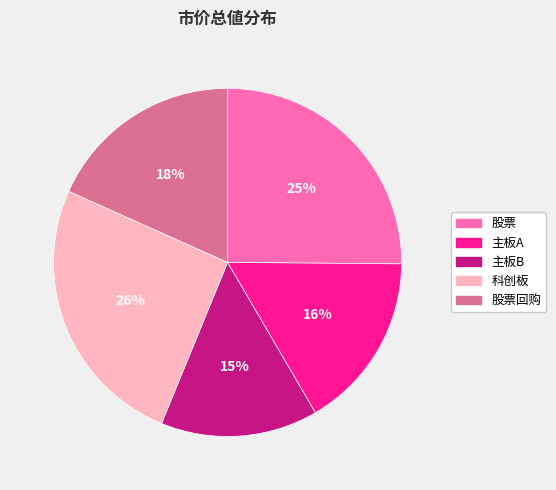

Is there a majority slice in this chart?

No